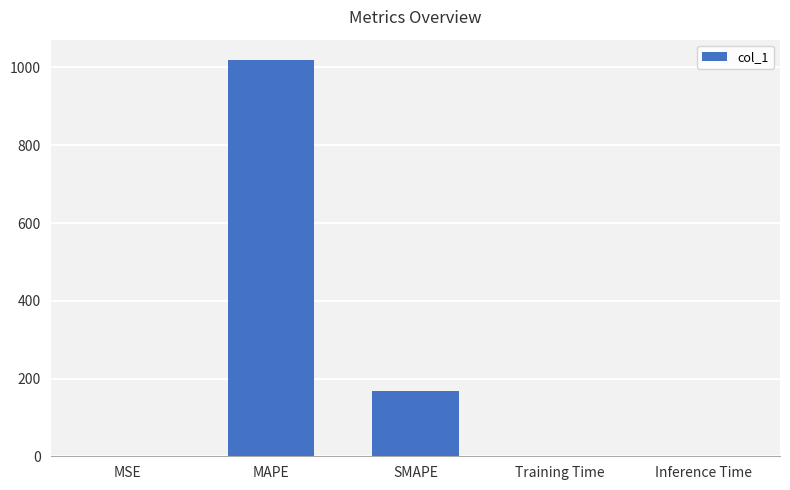

What is the maximum value shown in the chart?

1020.5